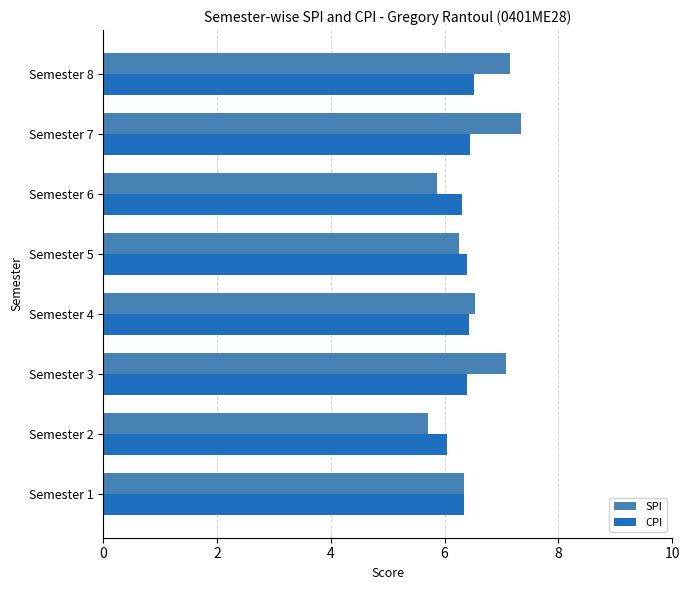

What is the sum of all CPI values?

50.9